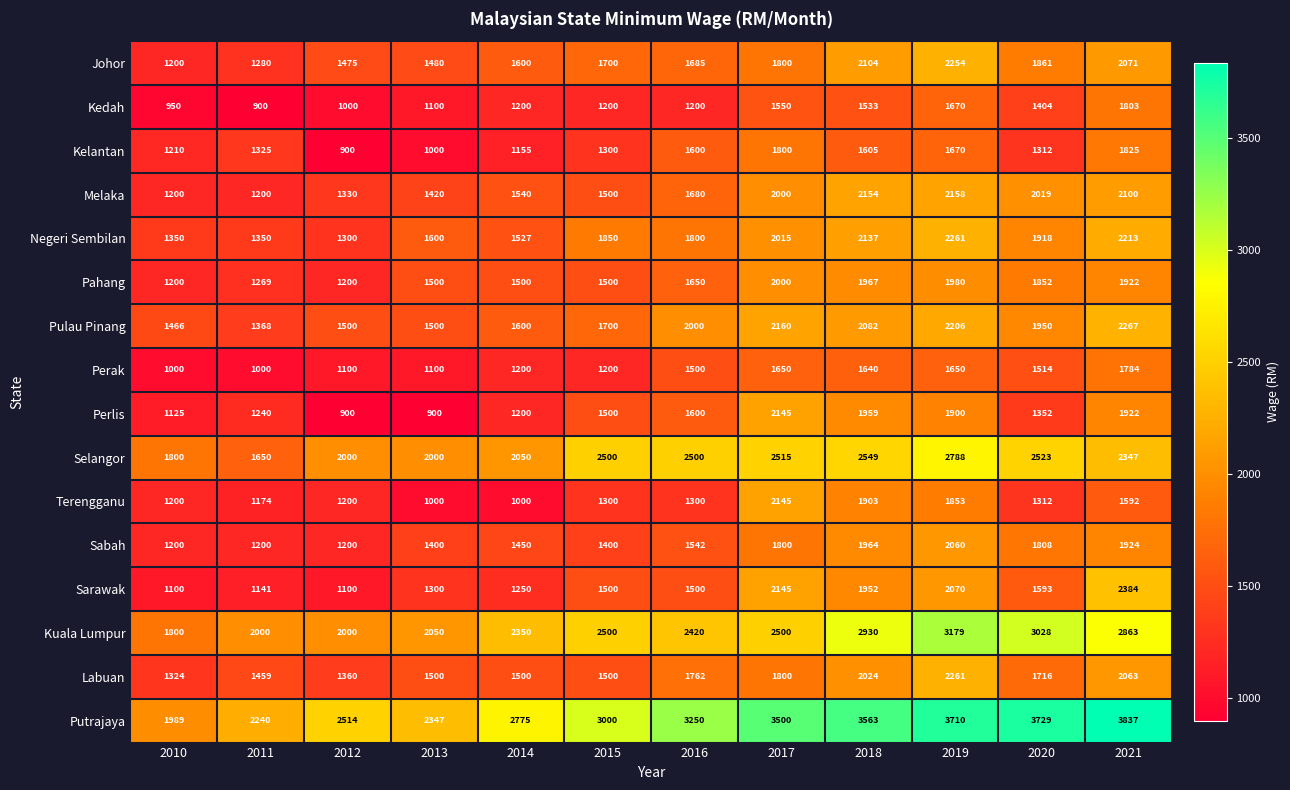

At which label is Selangor closest to 2219?

2021